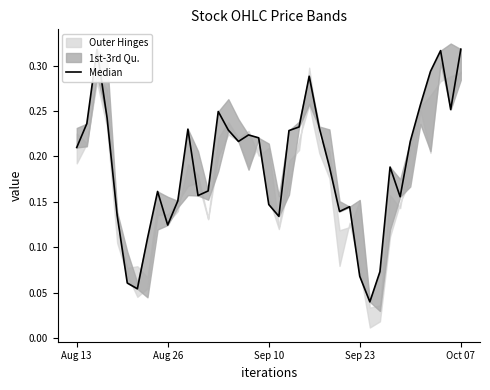

At which category does the chart reach its minimum across all series?

29